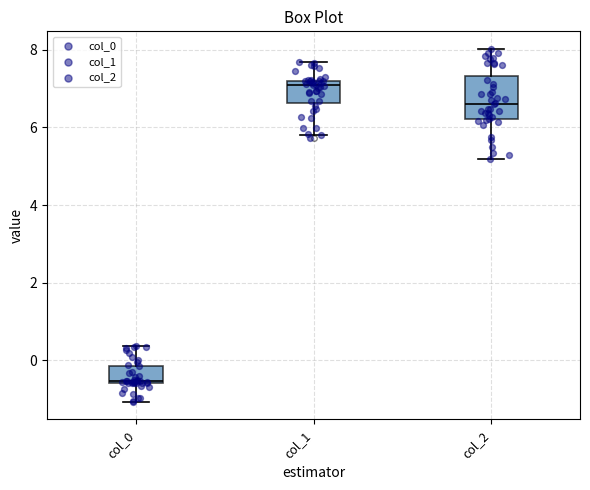

Which box has the lowest median line?

col_0